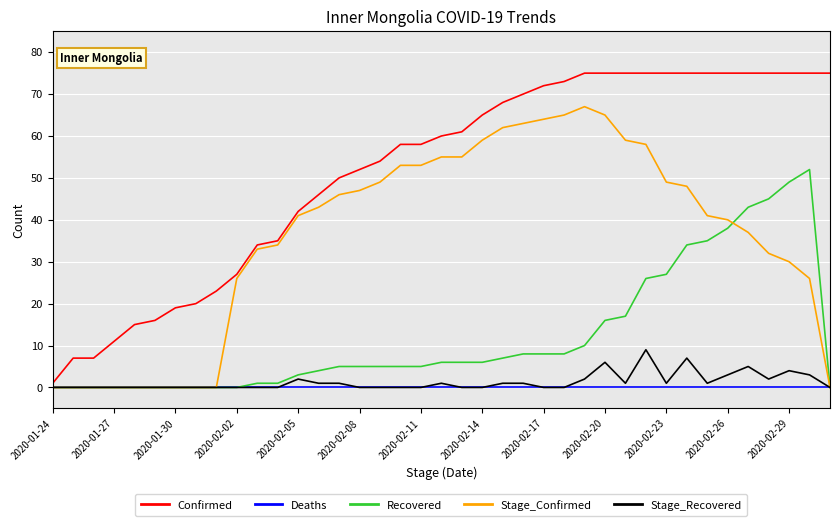

Does the chart have visible grid lines?

Yes